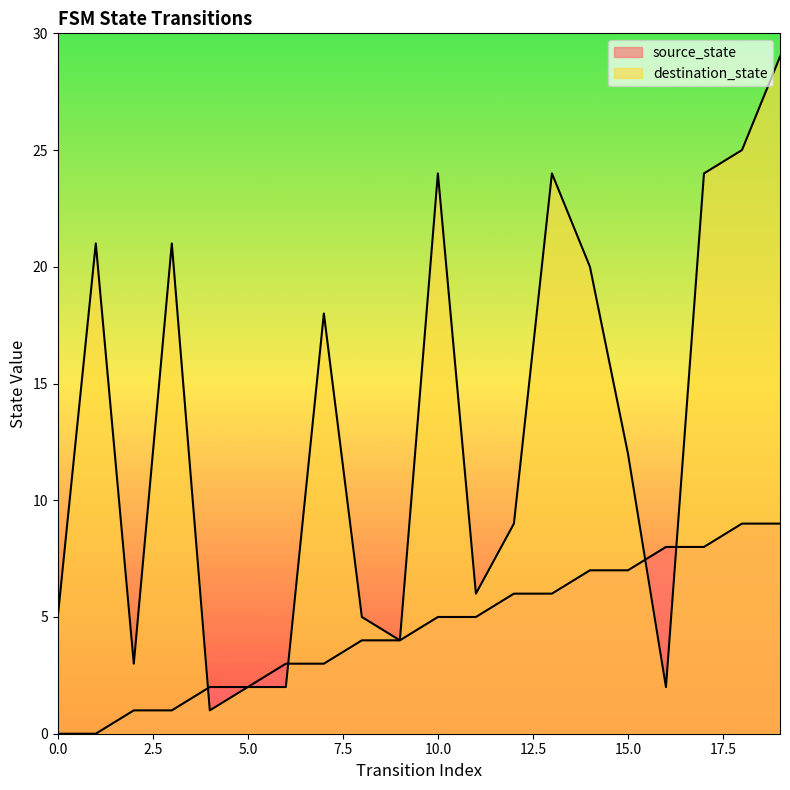

How many times do destination_state and source_state cross each other?

4